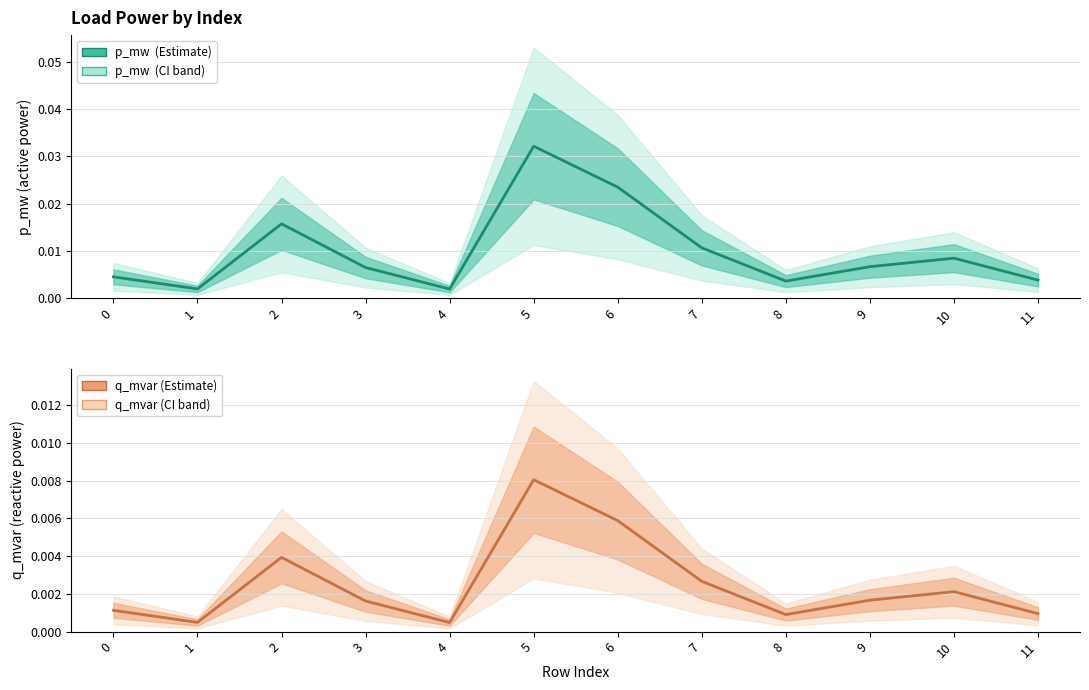

The q_mvar (Estimate) series shows 0.0 at 4. True or false?

True